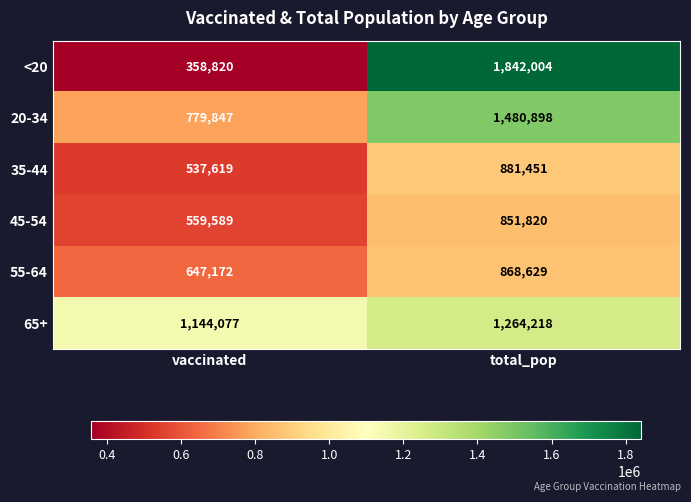

Reading left to right, what are all the values shown in this chart?

<20: vaccinated=358820	total_pop=1842004
20-34: vaccinated=779847	total_pop=1480898
35-44: vaccinated=537619	total_pop=881451
45-54: vaccinated=559589	total_pop=851820
55-64: vaccinated=647172	total_pop=868629
65+: vaccinated=1144077	total_pop=1264218